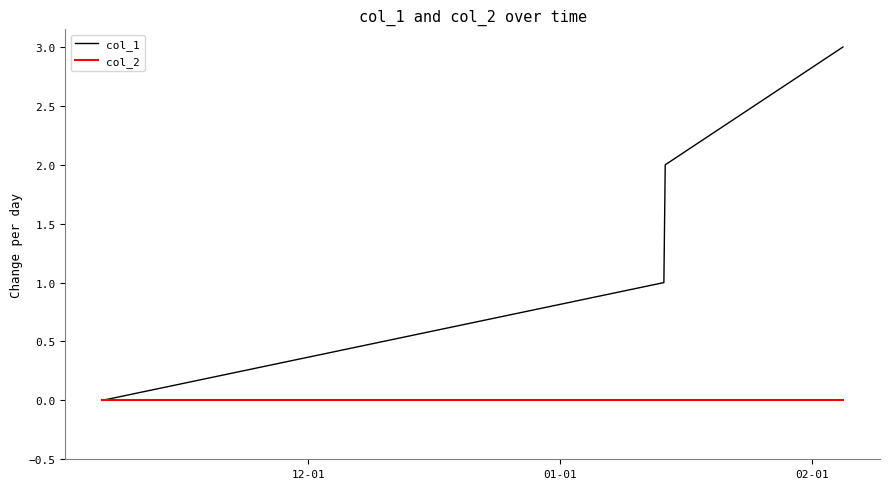

Does the chart display data point markers on the line(s)?

No